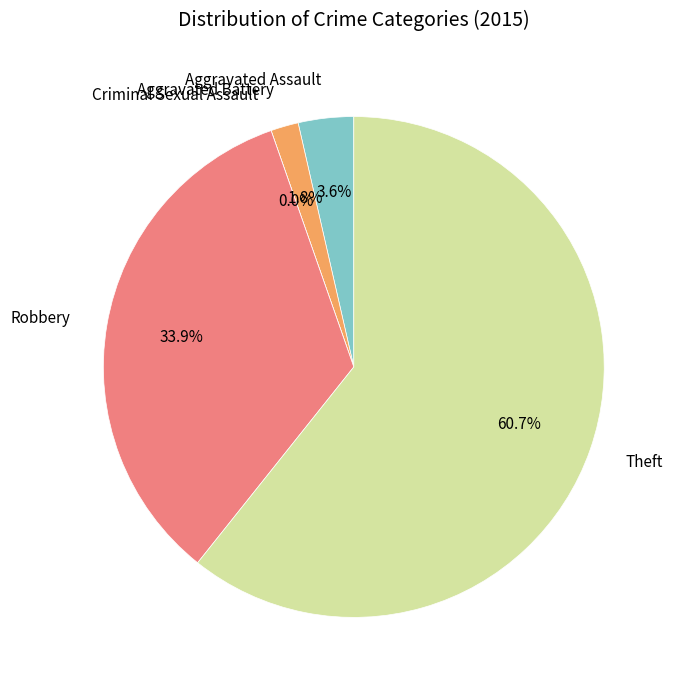

Is it true that Robbery is 40% of the pie?

False